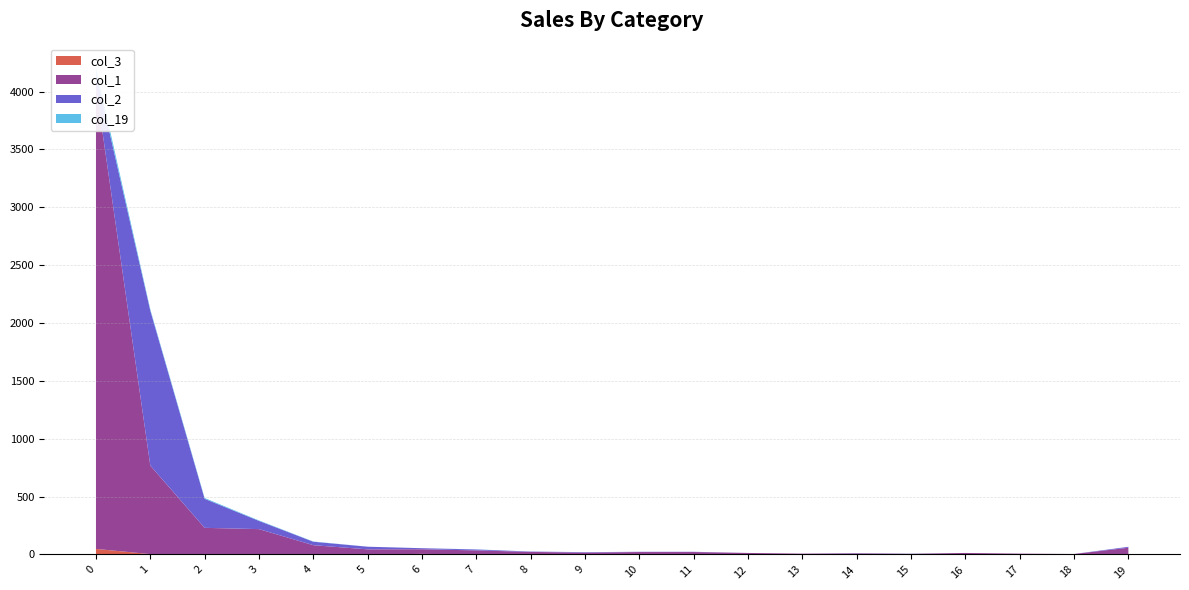

Reading left to right, what are all the values shown in this chart?

col_1: 3995	765	227	216	79	44	40	35	20	16	21	21	13	7	9	6	13	7	4	55
col_2: 117	1340	251	71	30	23	9	8	3	4	2	2	0	0	2	0	0	0	0	8
col_19: 44	10	7	4	2	0	0	1	0	0	0	0	0	0	0	1	0	0	0	0
col_3: 48	3	3	3	1	0	5	0	2	0	0	0	0	0	0	0	0	0	0	3